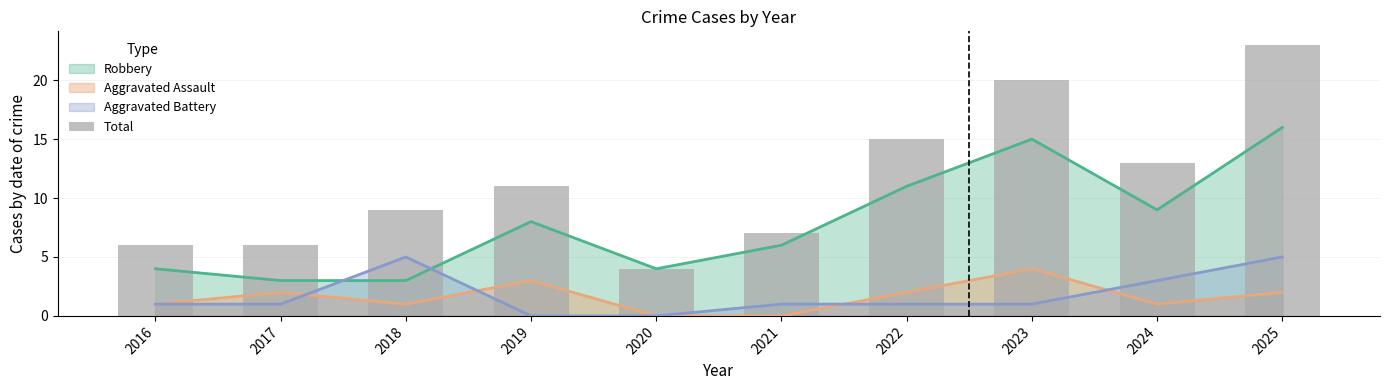

What is the change in value from 2016 to 2021?

+1